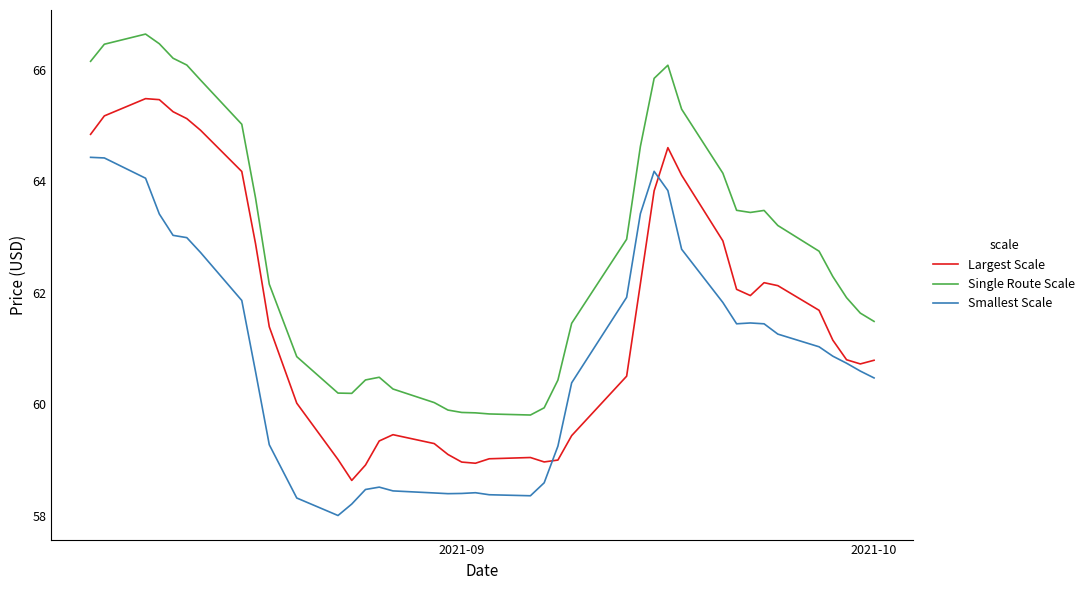

Count the number of data series in this chart.

3